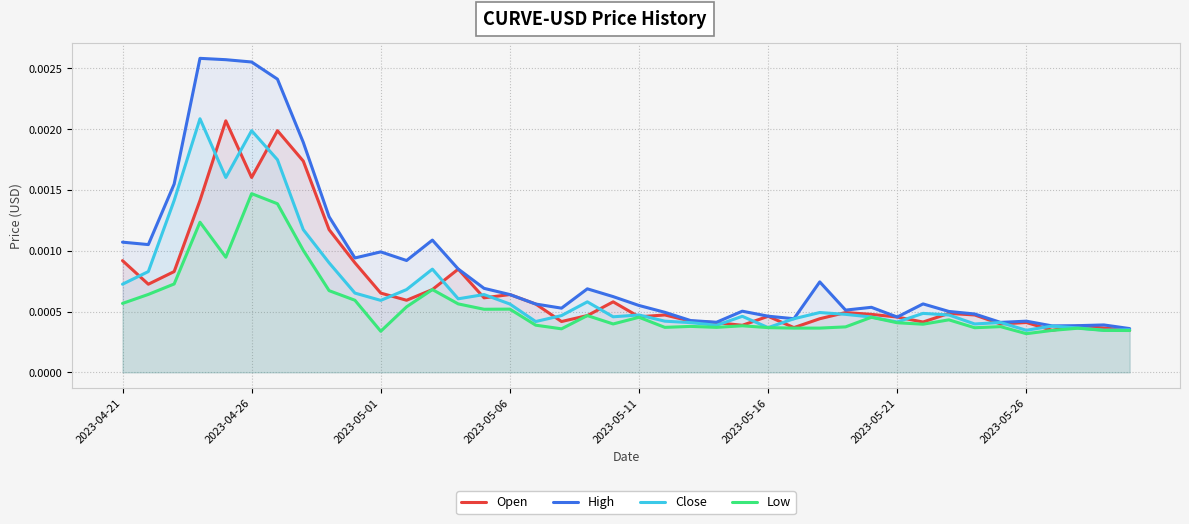

True or false: High and Close intersect in this chart.

False